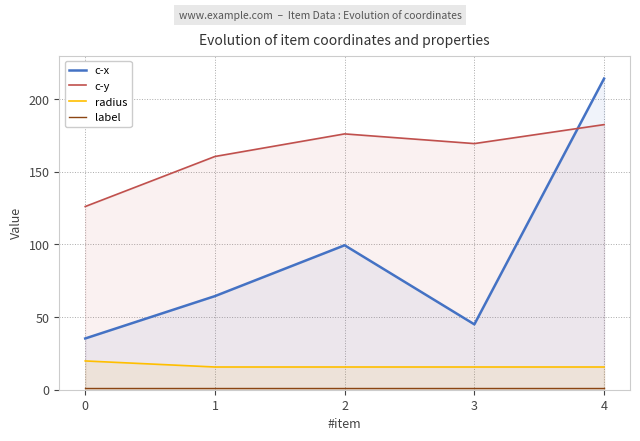

At which category is the sum across all series the highest?

4